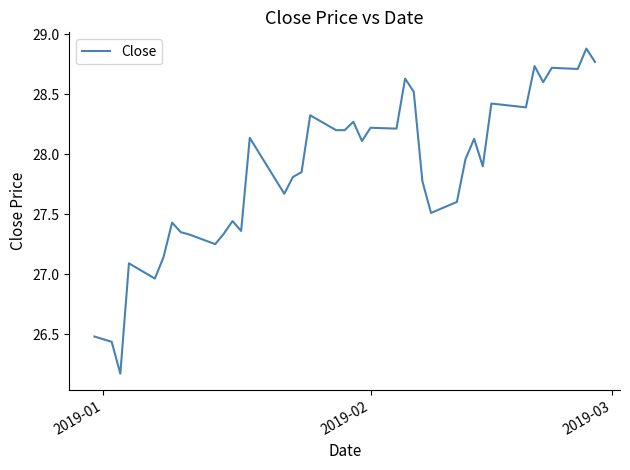

Count the number of values greater than 27.

36